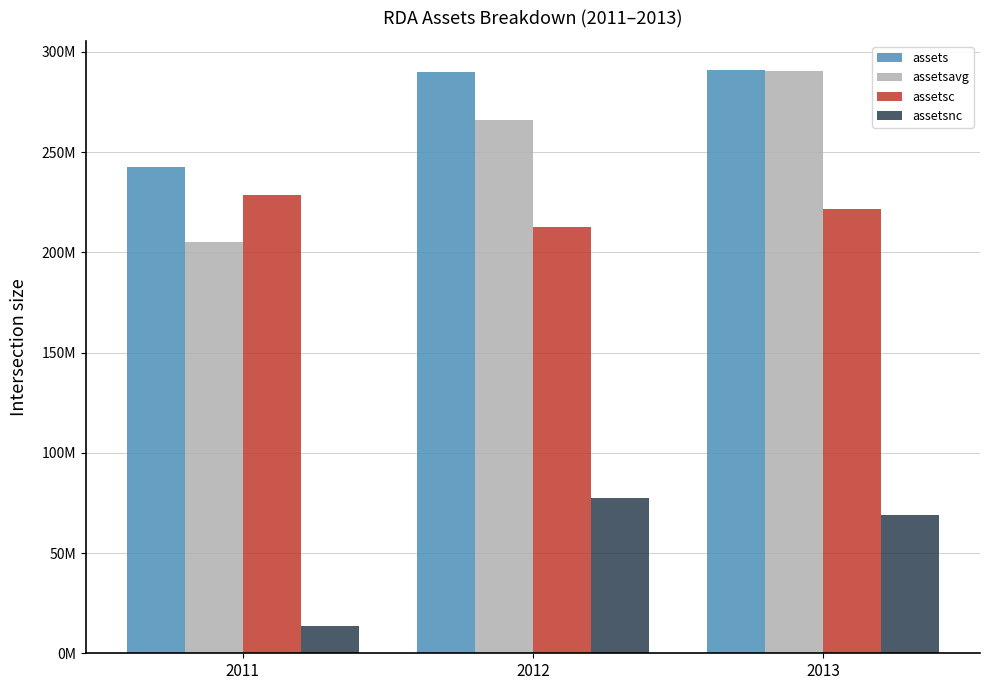

Which has a higher value, 2011 or 2012?

2012